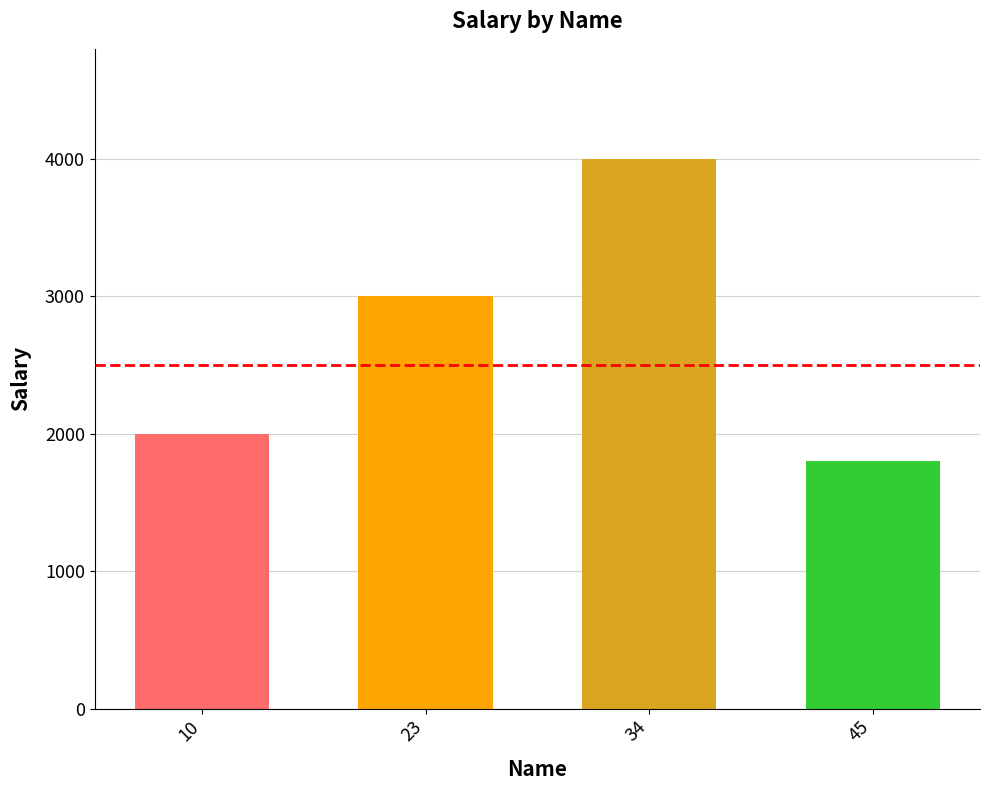

How many data points are less than 3000?

2